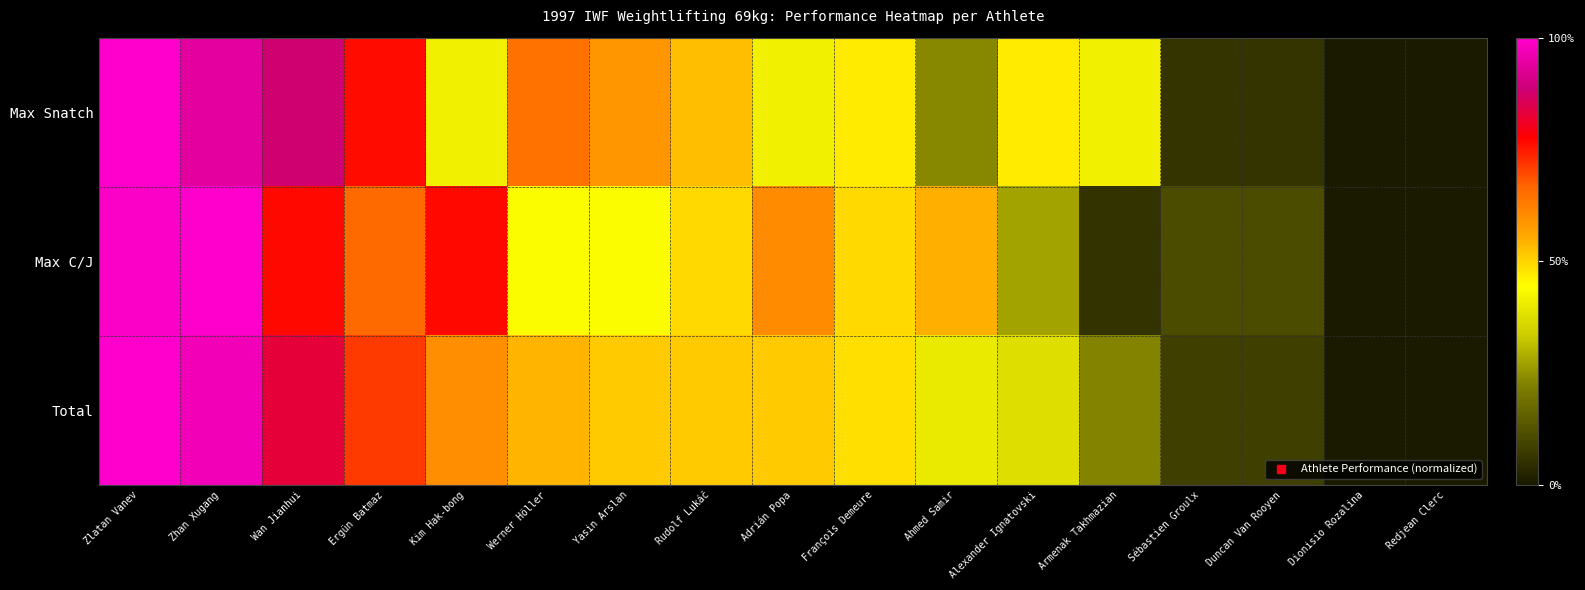

At which category does the chart reach its peak across all series?

Zlatan Vanev